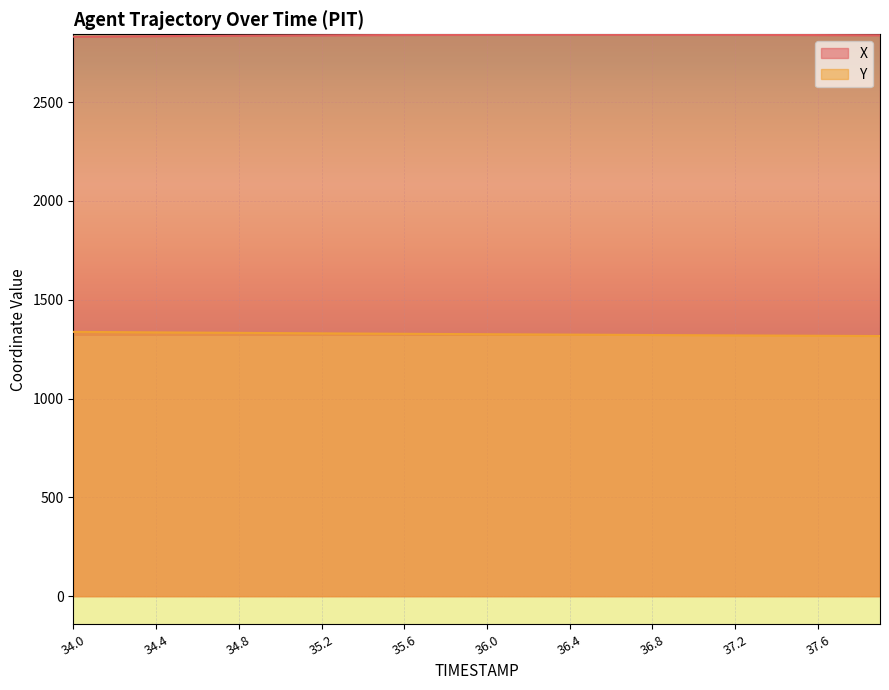

Reading right to left, transcribe all the data shown in this chart.

X: 2838.1	2838.4	2838.8	2839.1	2839.4	2839.7	2839.9	2840.2	2840.4	2840.6	2840.7	2840.9	2840.9	2841.0	2841.0	2841.0	2840.9	2840.8	2840.7	2840.5	2840.2	2840.0	2839.7	2839.3	2839.0	2838.6	2838.2	2837.8	2837.3	2836.8	2836.3	2835.8	2835.3	2834.7	2834.2	2833.6	2832.9	2832.3	2831.7	2831.0
Y: 1316.3	1316.8	1317.2	1317.7	1318.1	1318.6	1319.0	1319.5	1320.0	1320.5	1320.9	1321.4	1321.9	1322.4	1322.9	1323.4	1324.0	1324.5	1325.0	1325.5	1326.0	1326.5	1327.0	1327.6	1328.1	1328.7	1329.3	1329.8	1330.5	1331.1	1331.7	1332.3	1333.0	1333.6	1334.2	1334.8	1335.4	1336.1	1336.7	1337.4